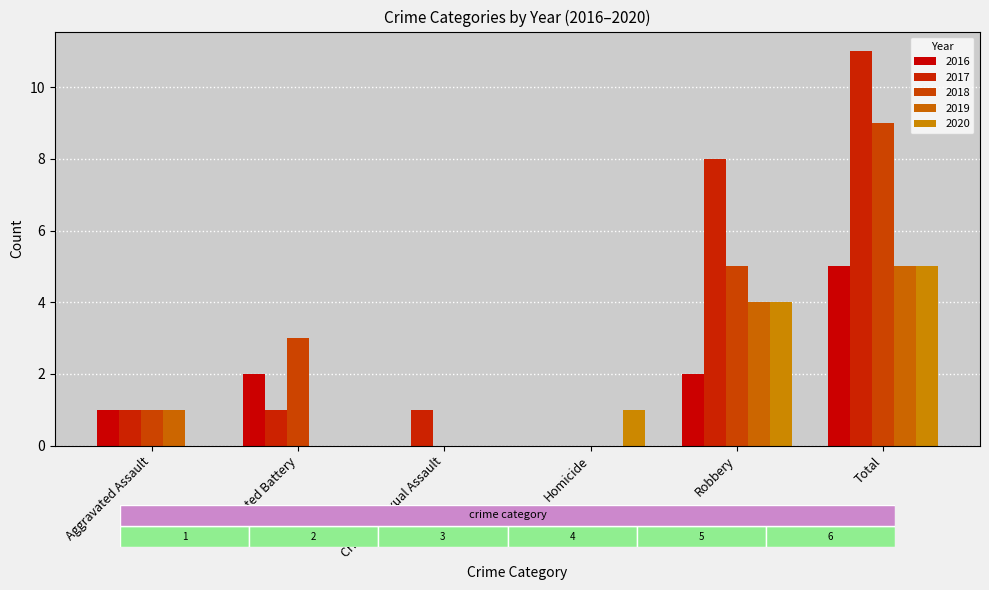

Is it true that 2017 equals 0 at Homicide?

True